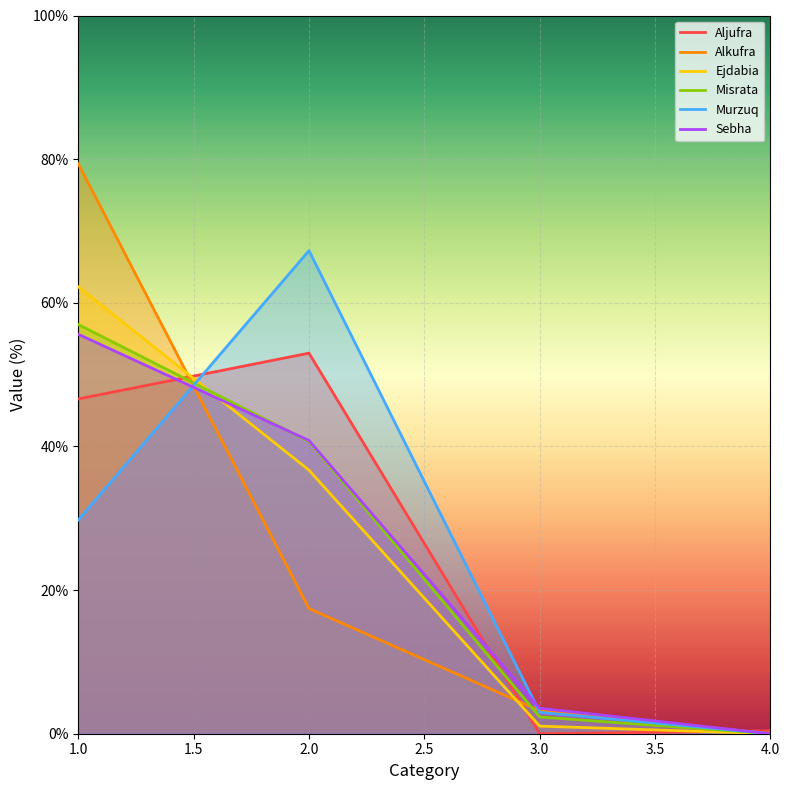

What value does the Ejdabia series have at 1.0?

62.2